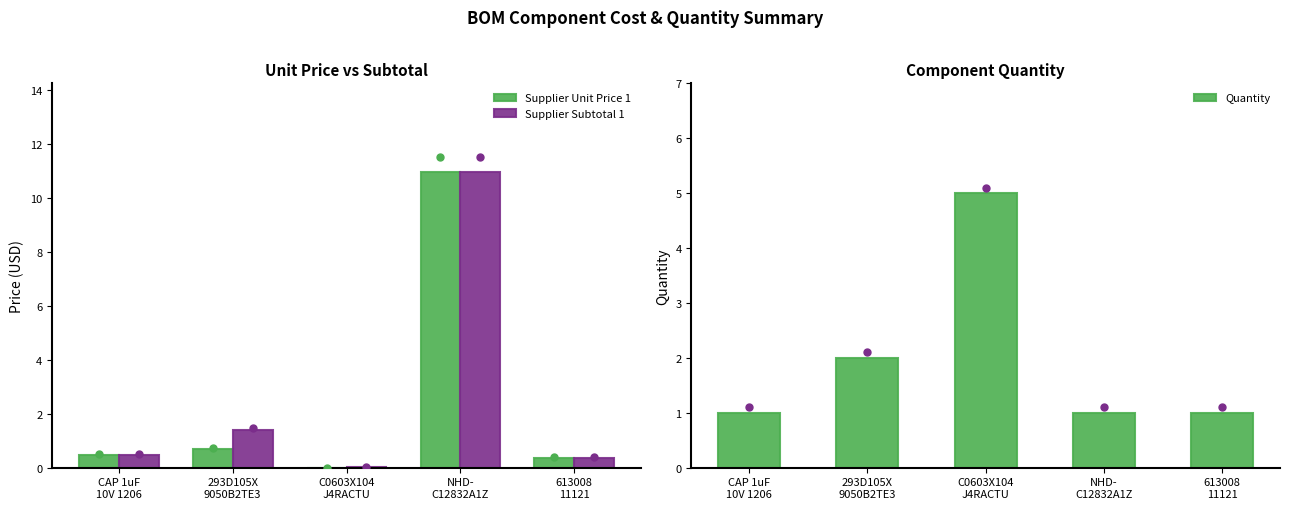

Is the value of Supplier Unit Price 1 at 613008
11121 greater than the value of Quantity at C0603X104
J4RACTU?

No